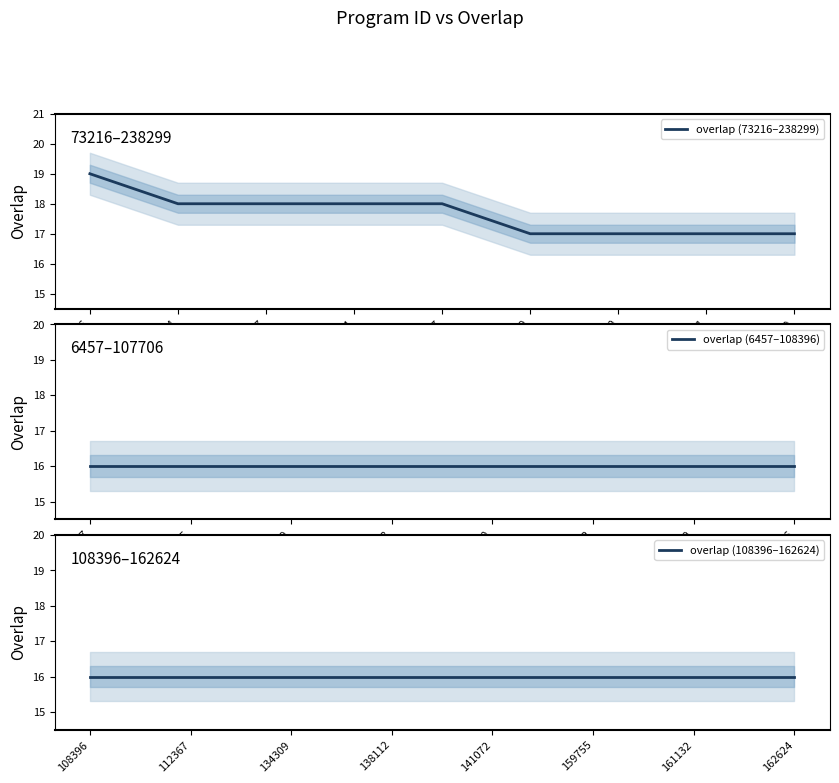

Reading left to right, what are all the values shown in this chart?

19	18	18	18	18	17	17	17	17	16	16	16	16	16	16	16	16	16	16	16	16	16	16	16	16